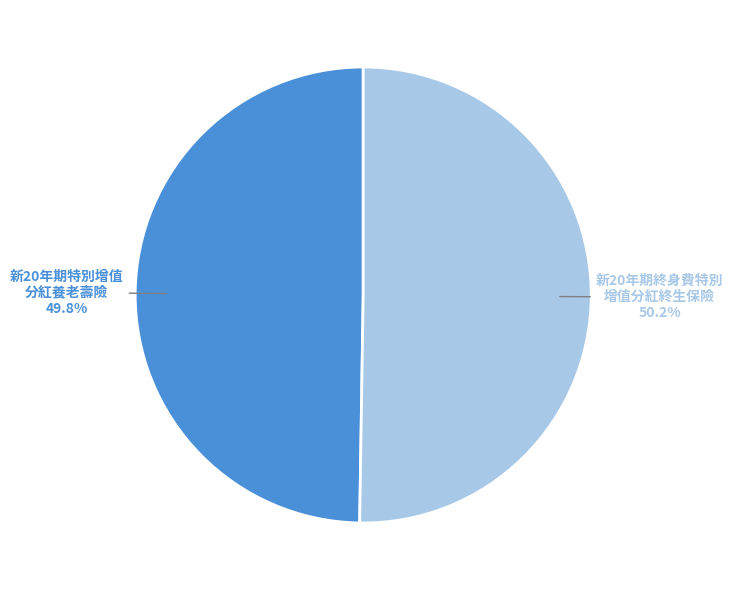

Is the sum of 新20年期終身費特別 增值分紅終生保險 and 新20年期特別增值 分紅養老壽險 greater than half?

Yes